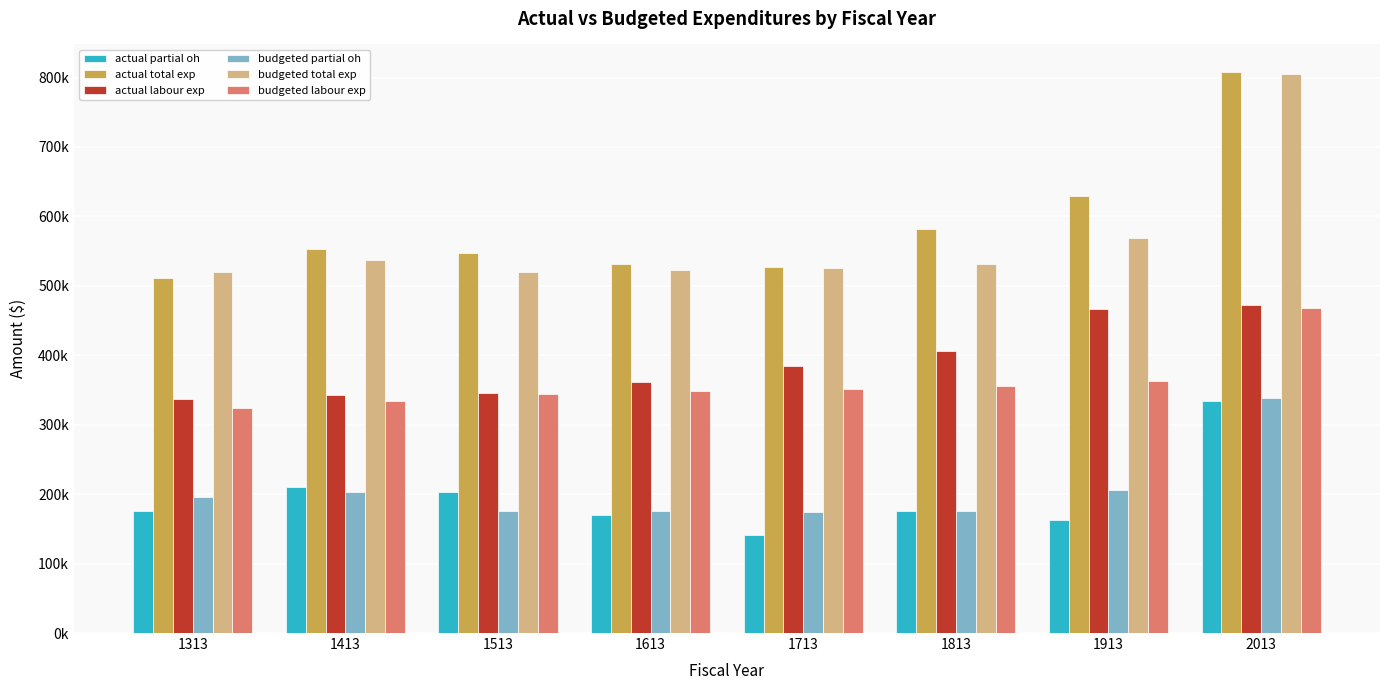

What is the minimum value shown in the chart?

141372.5